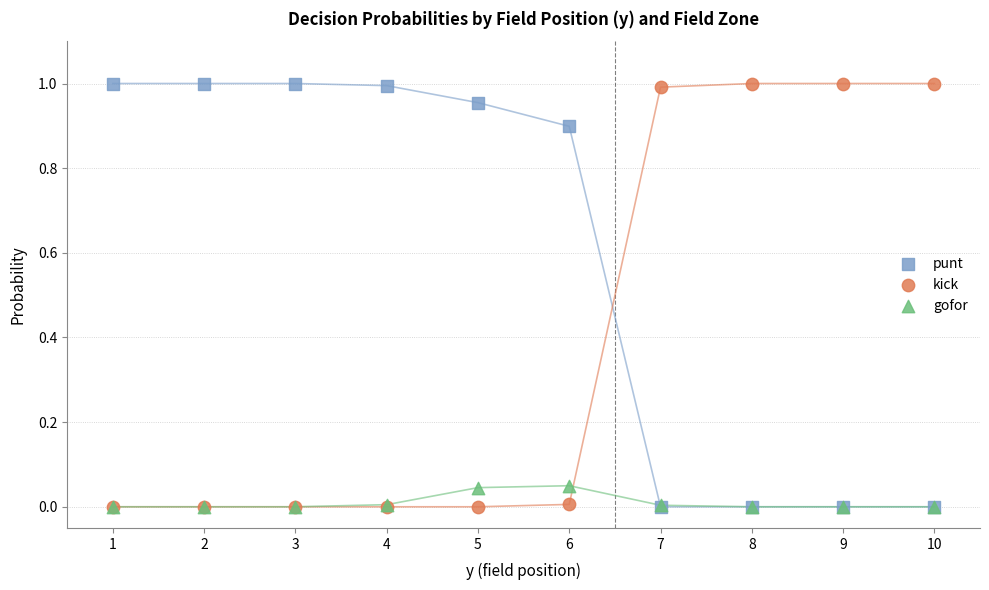

What are all the series names shown in the legend?

punt, kick, gofor